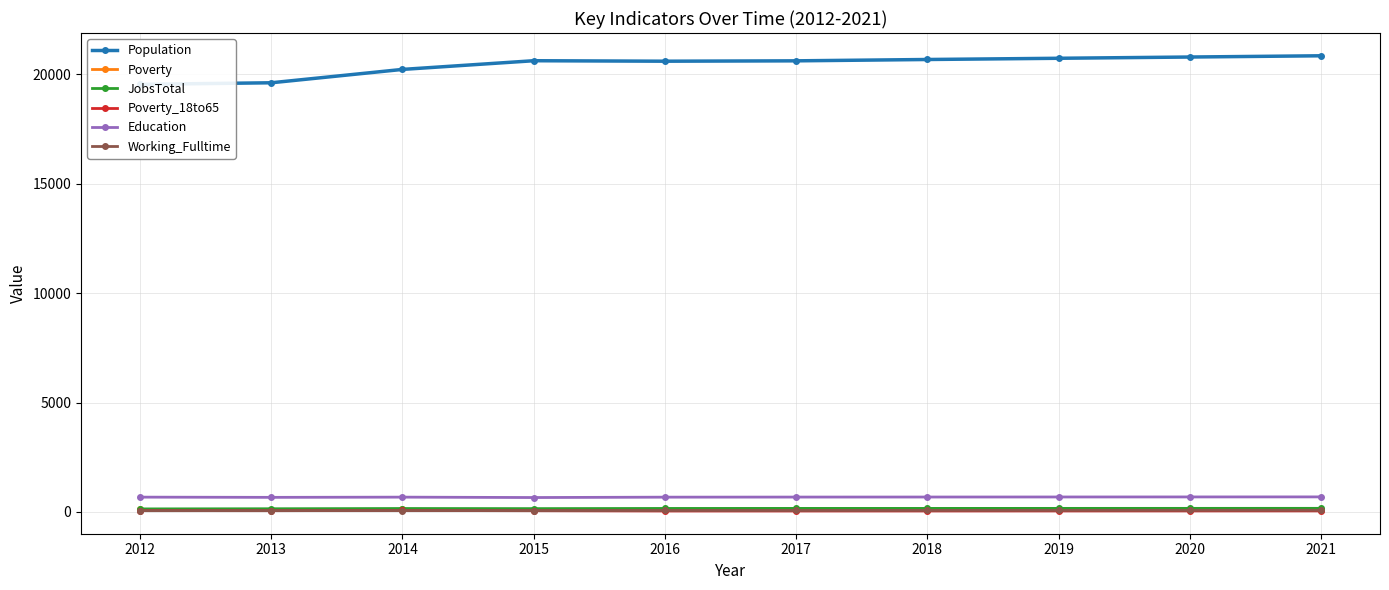

At 2018, list the series in order from largest to smallest.

Population, Education, JobsTotal, Poverty, Working_Fulltime, Poverty_18to65